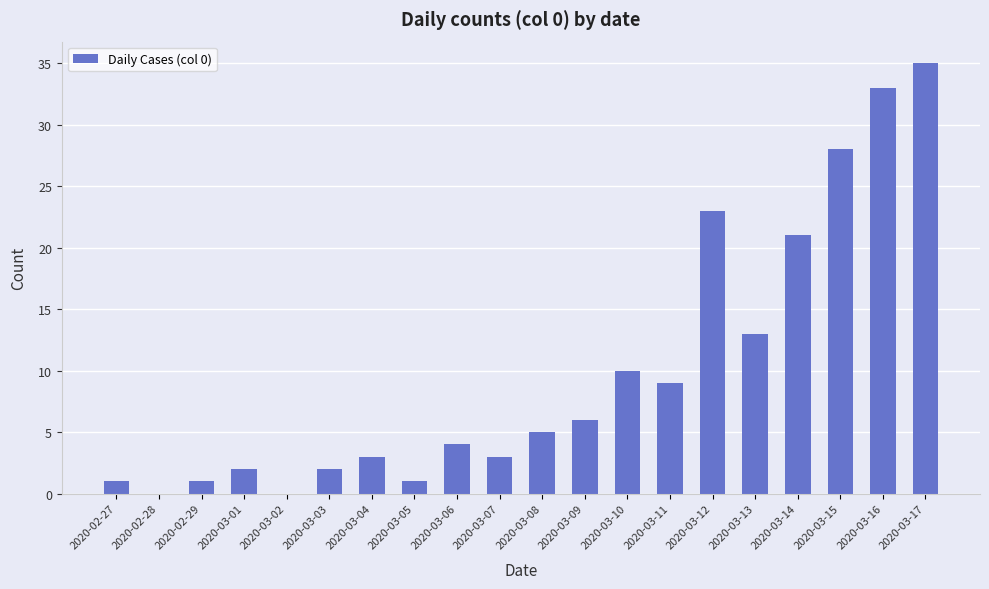

What is the greatest value displayed?

35